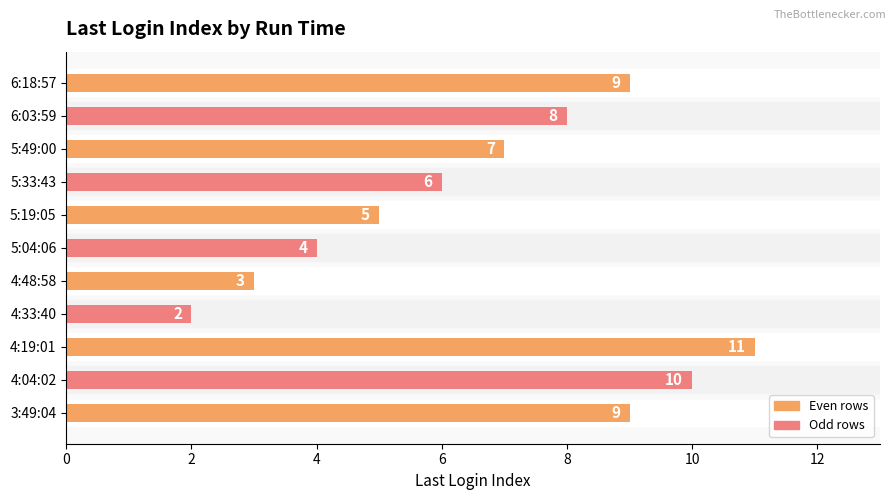

How many series are shown in this chart?

1